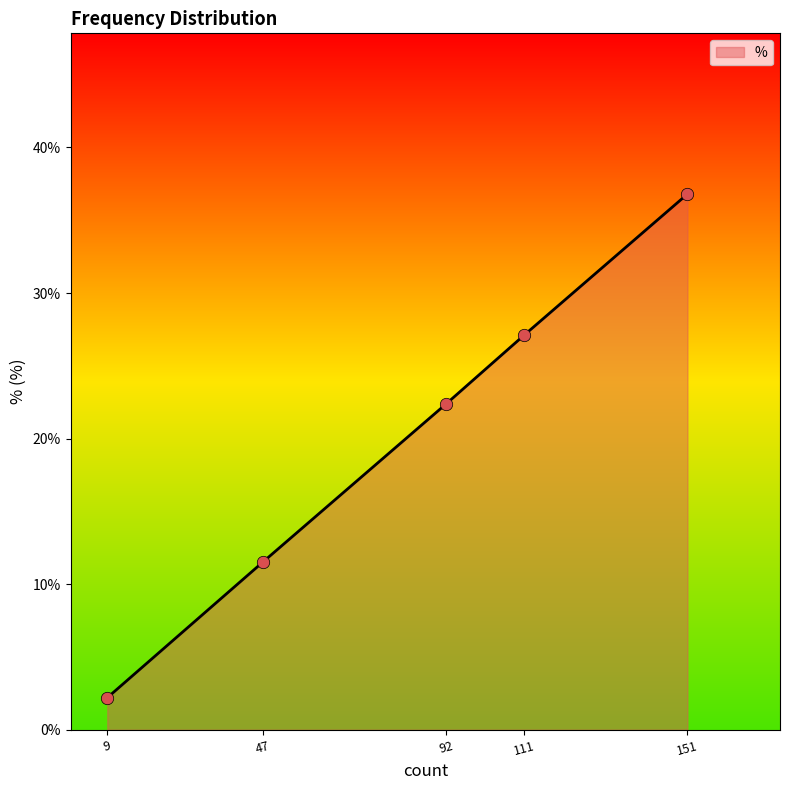

Approximately how many times larger is the value at 111 compared to 151?

0.7